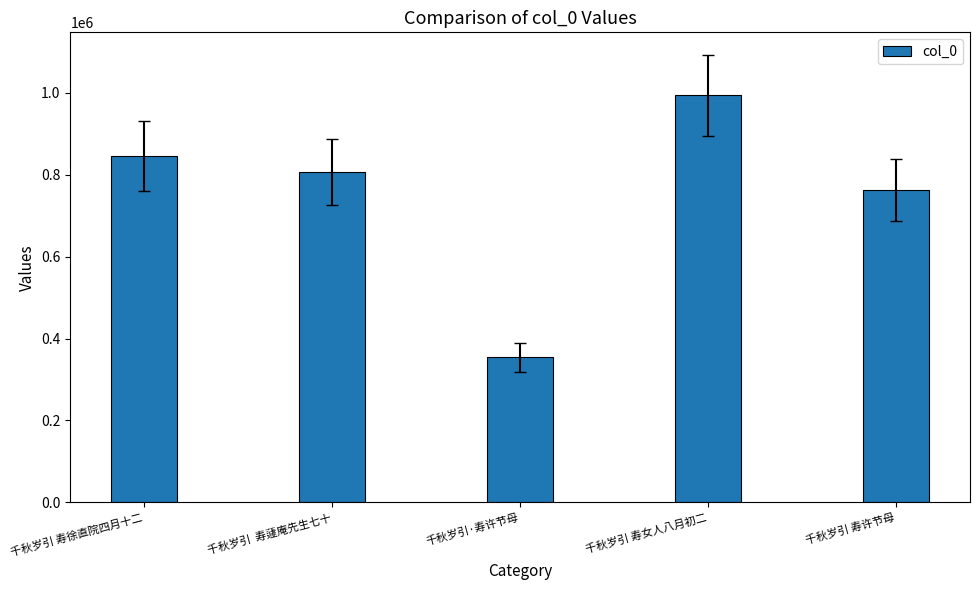

What is the label of the 3rd bar from the left?

千秋岁引·寿许节母